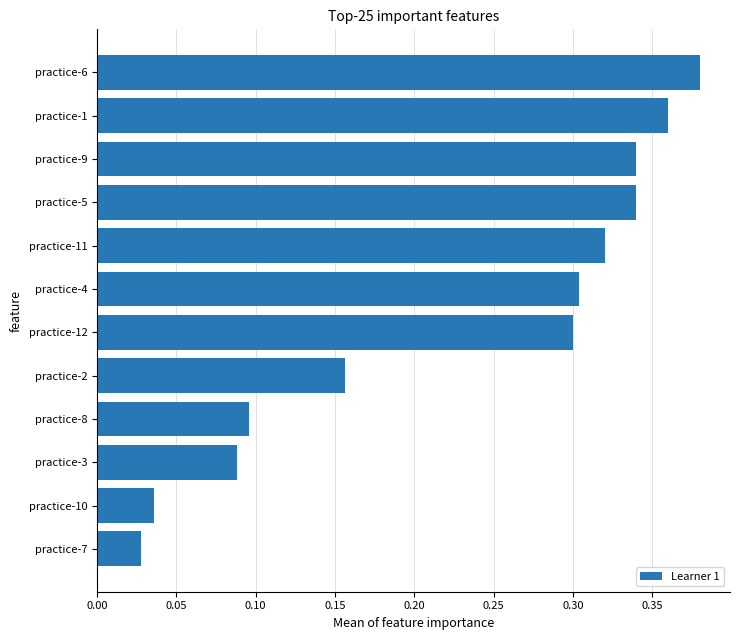

At which label is the value closest to 0?

practice-7